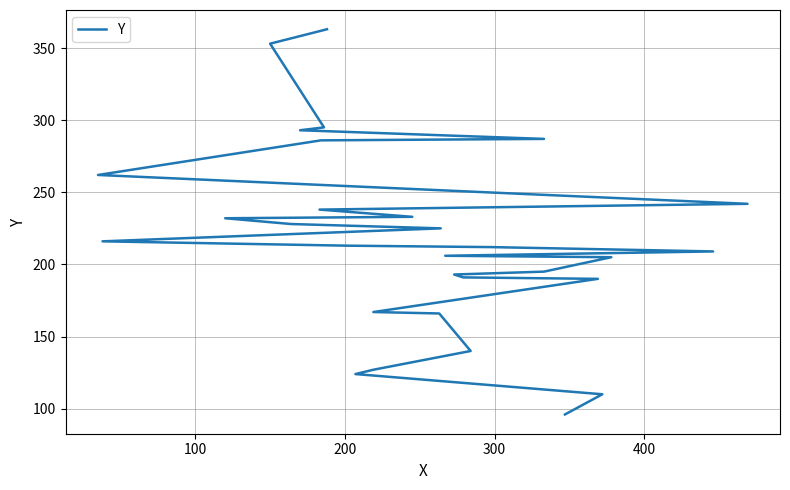

Reading left to right, what are all the values shown in this chart?

96	110	124	127	140	166	167	190	191	193	195	205	206	209	212	213	216	225	228	232	233	238	242	249	262	286	287	293	295	353	363